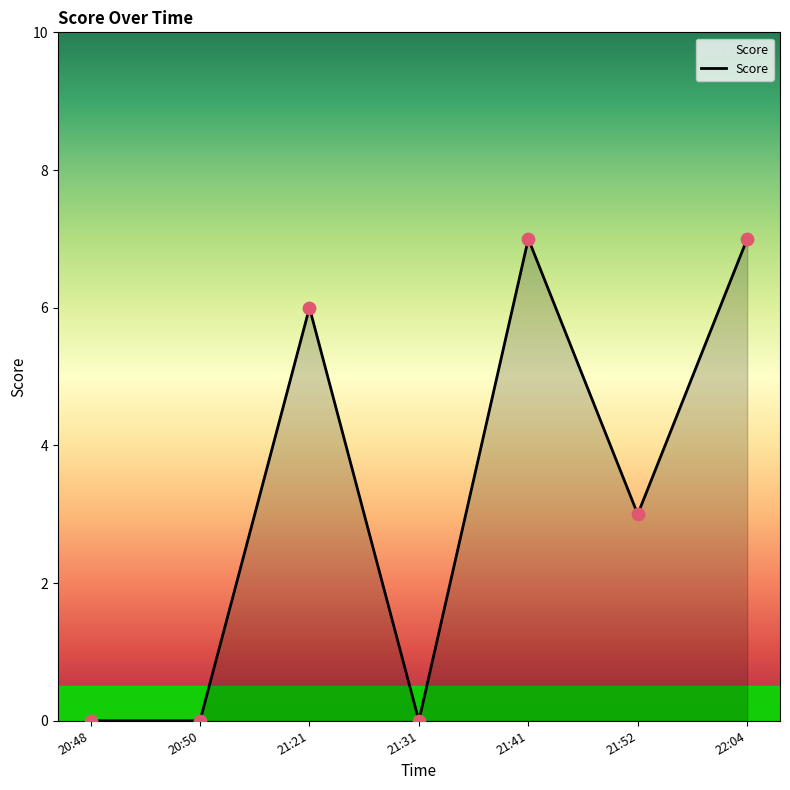

What is the change in value from 21:21 to 21:41?

+1